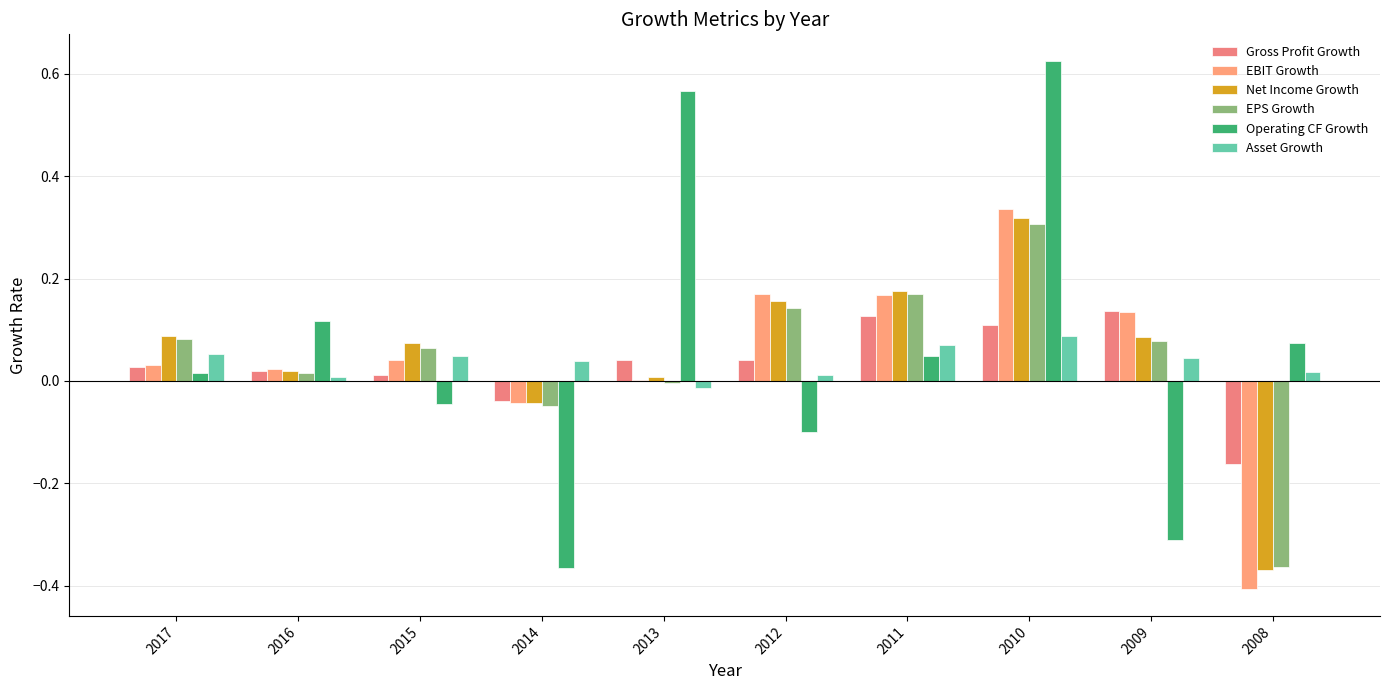

The Operating CF Growth series shows -0.4 at 2014. True or false?

True